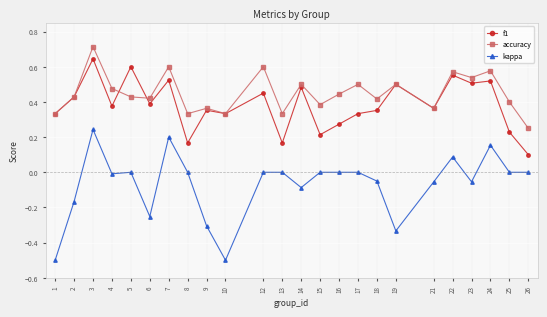

Which series has the widest spread of values?

kappa